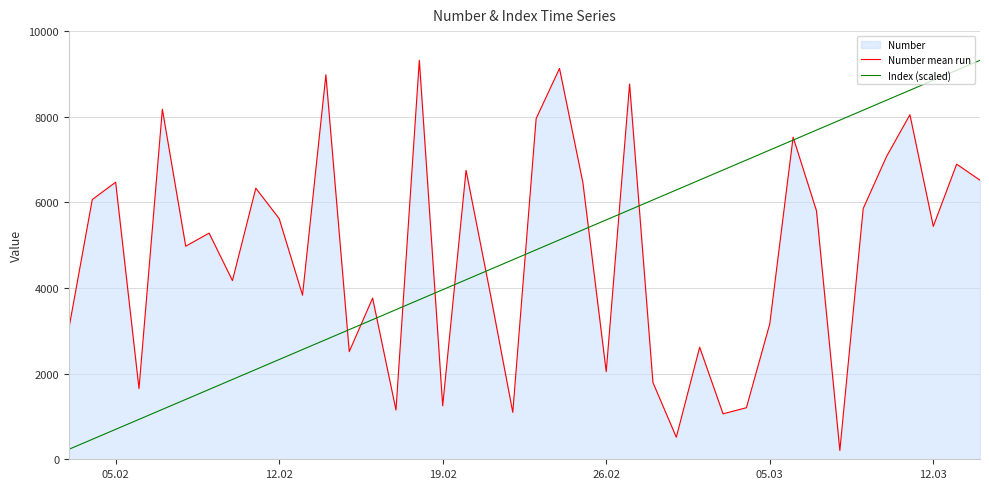

What is the greatest value displayed?

9318.2